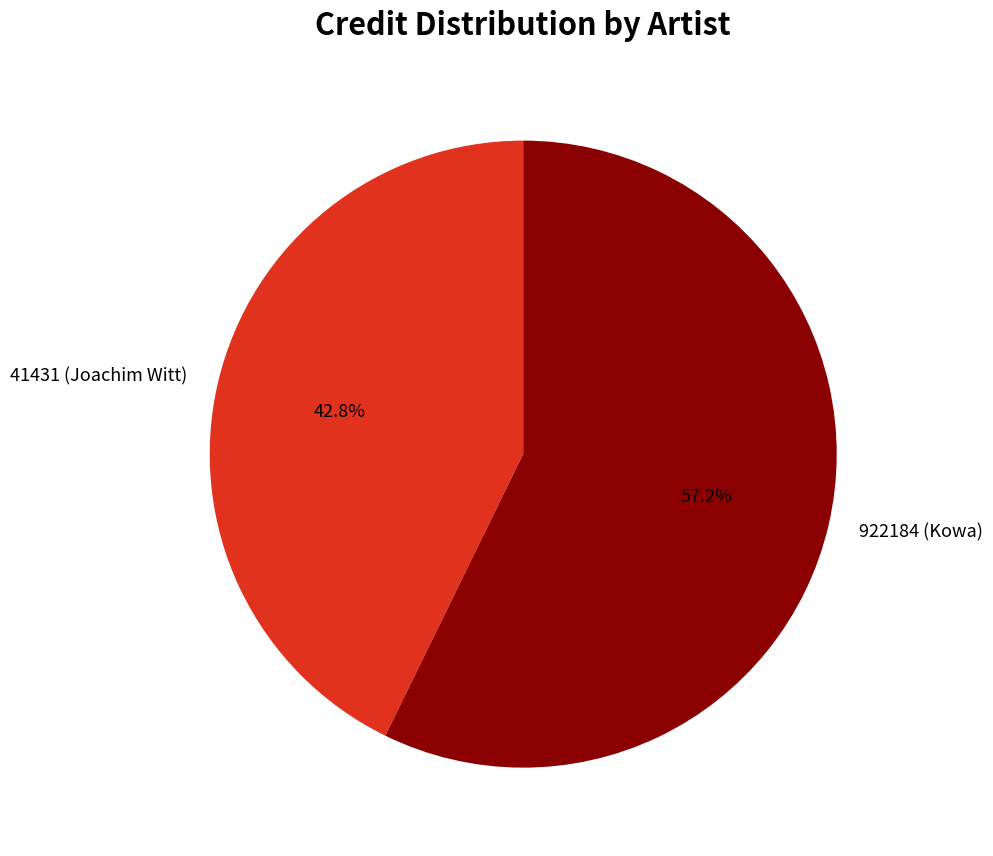

Is the sum of 922184 (Kowa) and 41431 (Joachim Witt) greater than half?

Yes